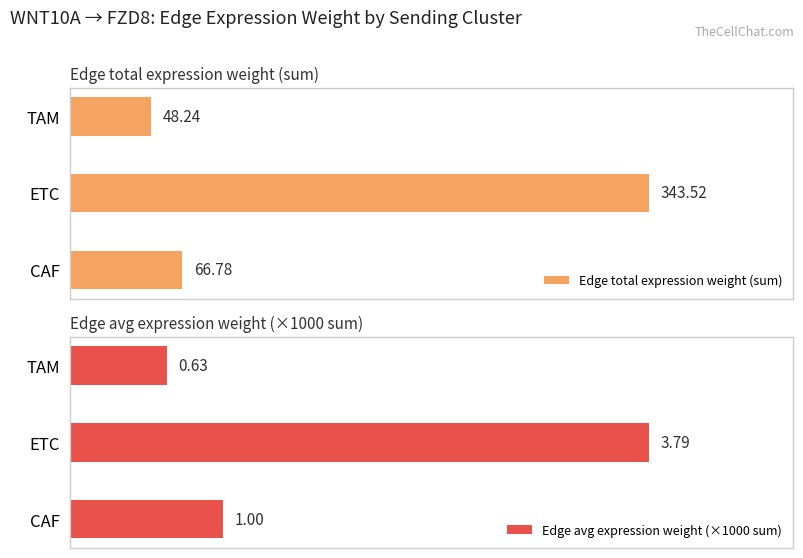

At which label is Edge total expression weight (sum) closest to 195?

CAF